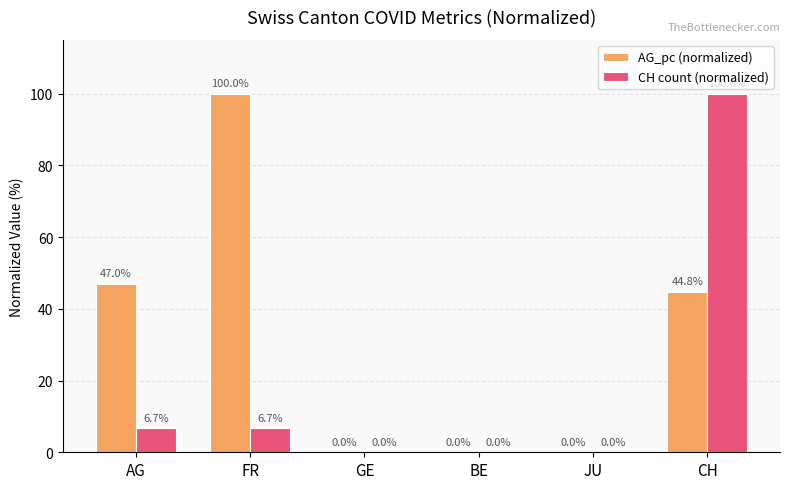

True or false: AG_pc (normalized) has a value of 100.0 at FR.

True